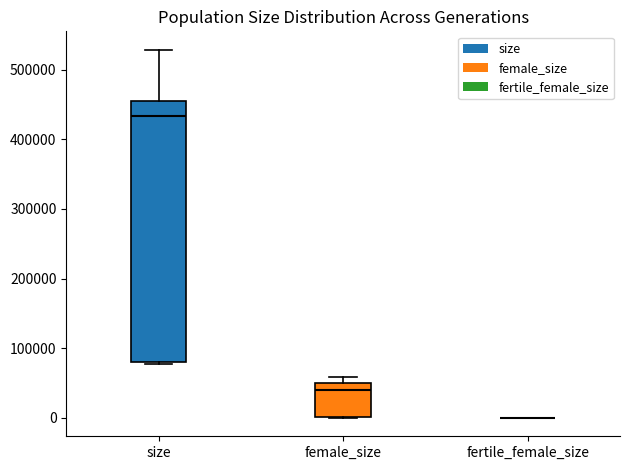

Which box is the tallest, from its lower edge to its upper edge?

size